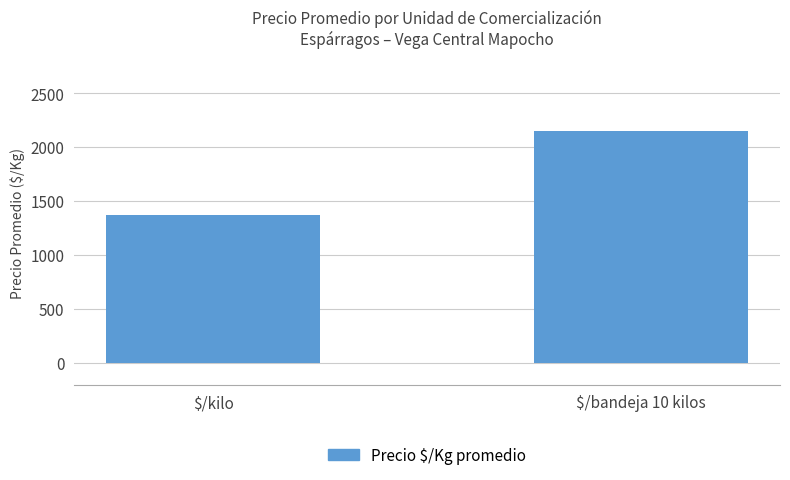

What is the greatest value displayed?

2146.4